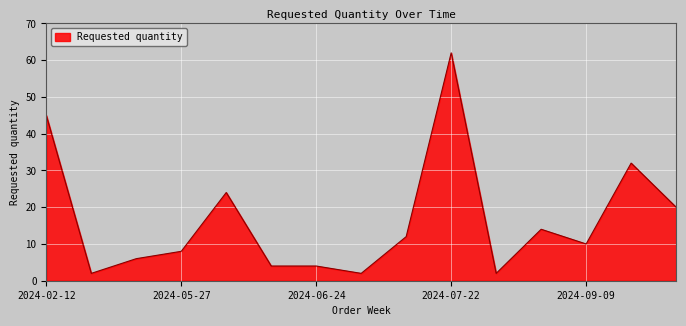

What is the difference between the maximum and minimum values?

60